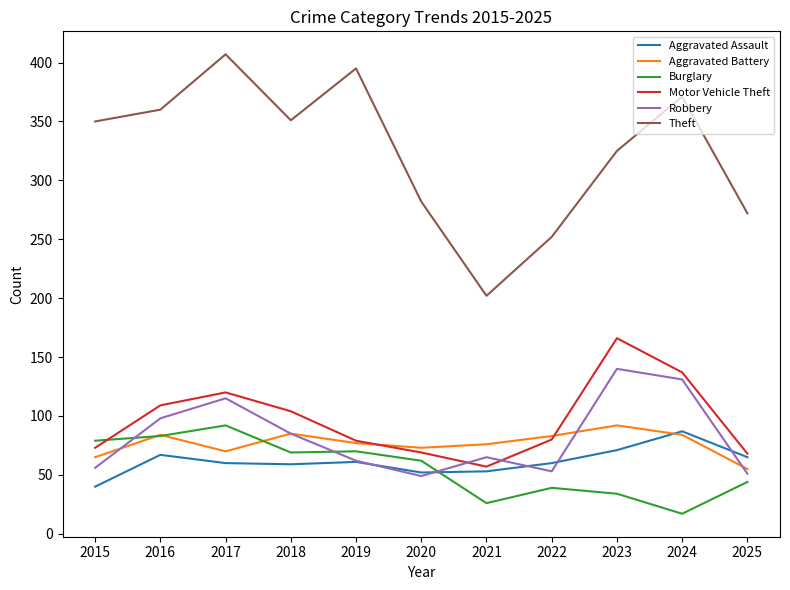

True or false: Robbery and Theft cross at least once.

False